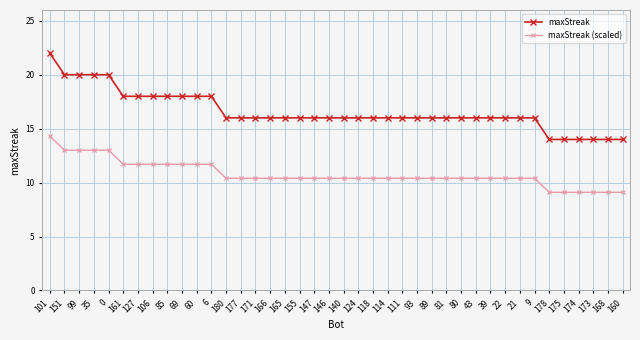

What position from the right is 171?

26